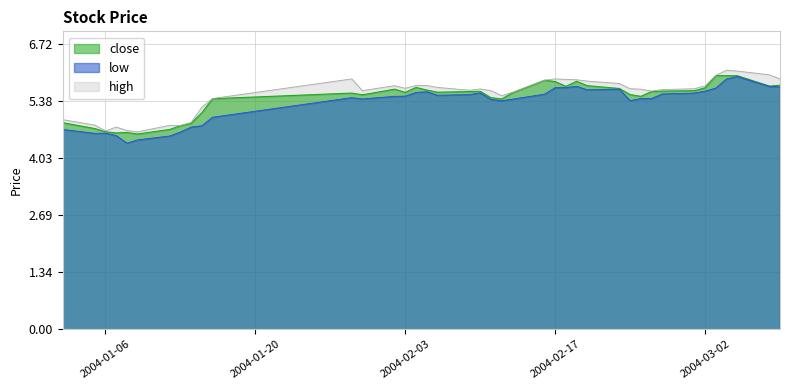

True or false: close and high cross at least once.

False